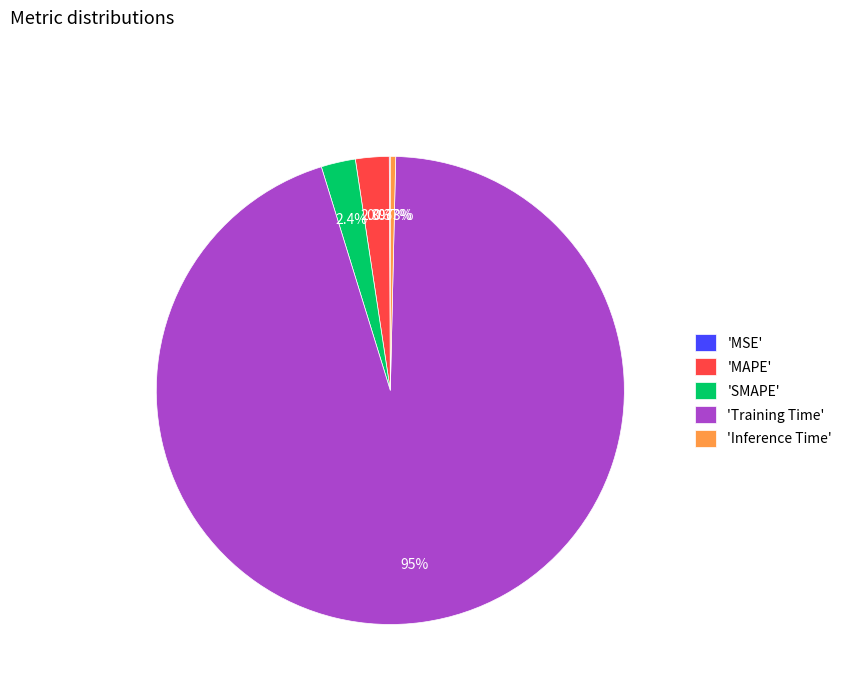

Does 'Training Time' account for over 50% of the chart?

Yes